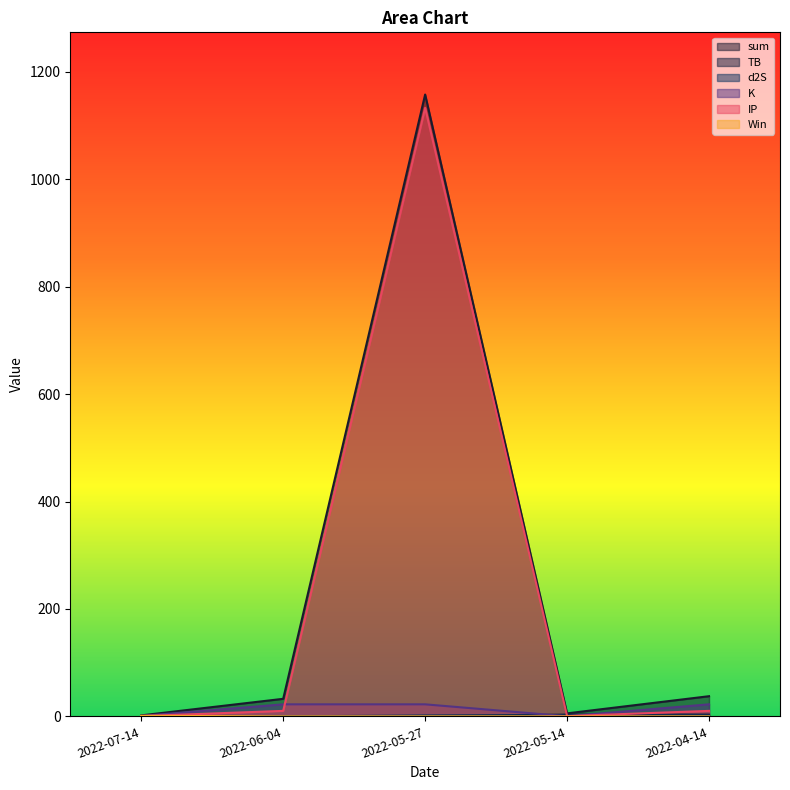

What is the difference between the maximum and minimum values in the TB series?

3.2